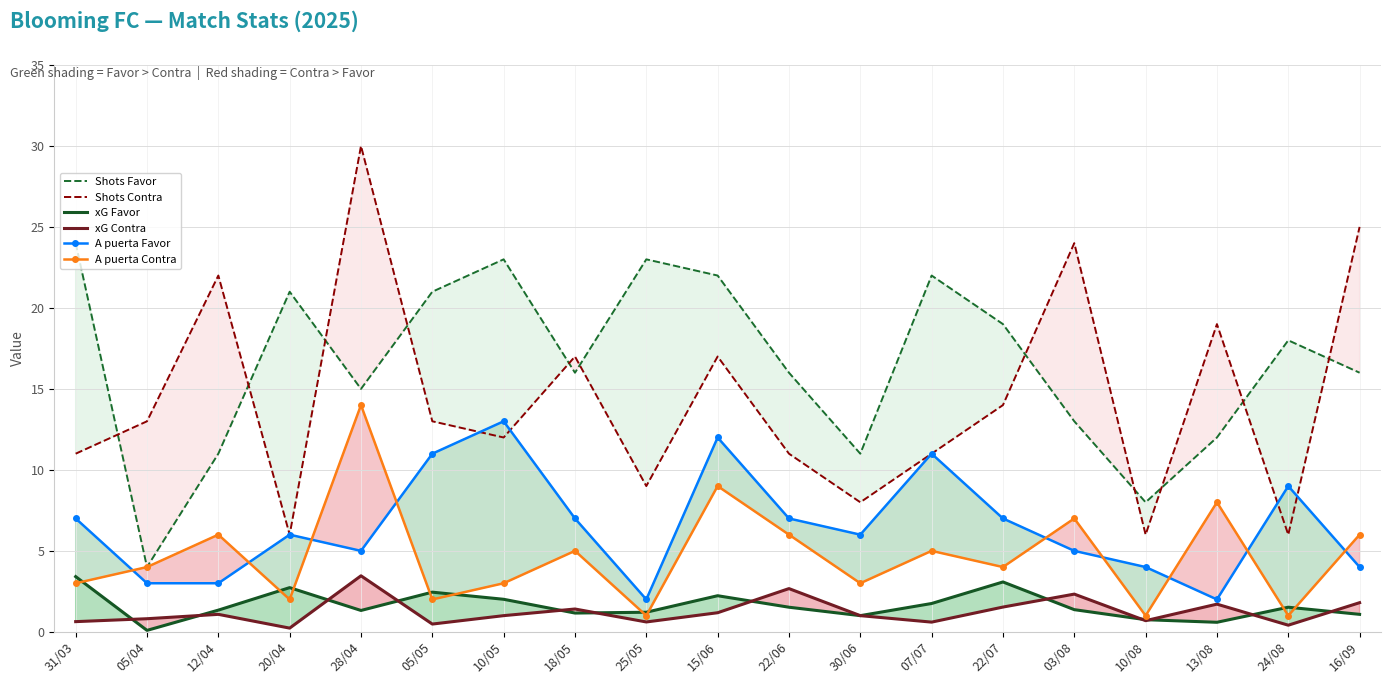

In xG Contra, how many points are lower than both neighbors (excluding endpoints)?

6